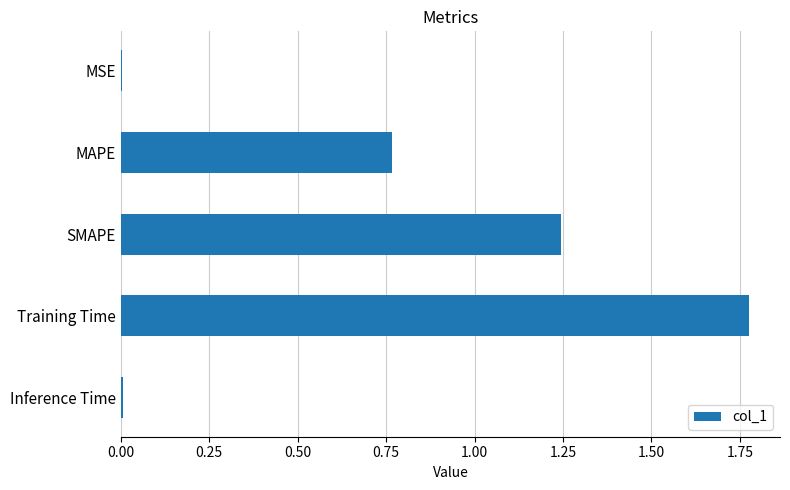

Which has a higher value, Inference Time or Training Time?

Training Time